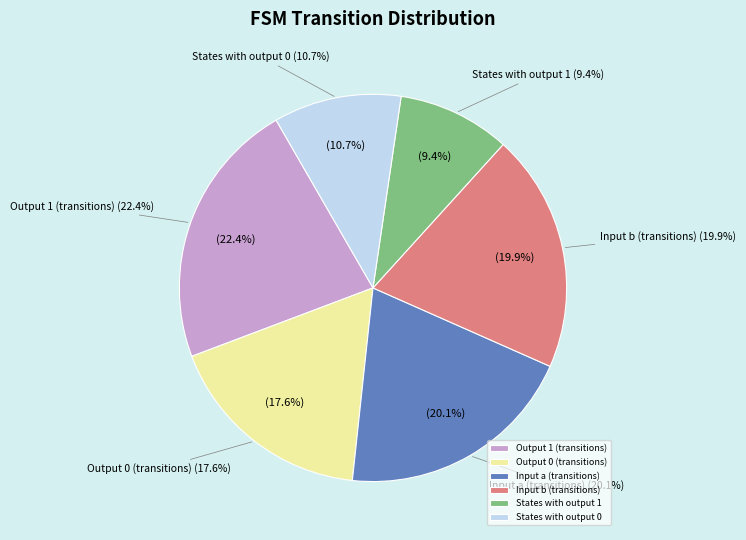

Combined, do 2,23,a and 2,47,b account for over 50%?

No